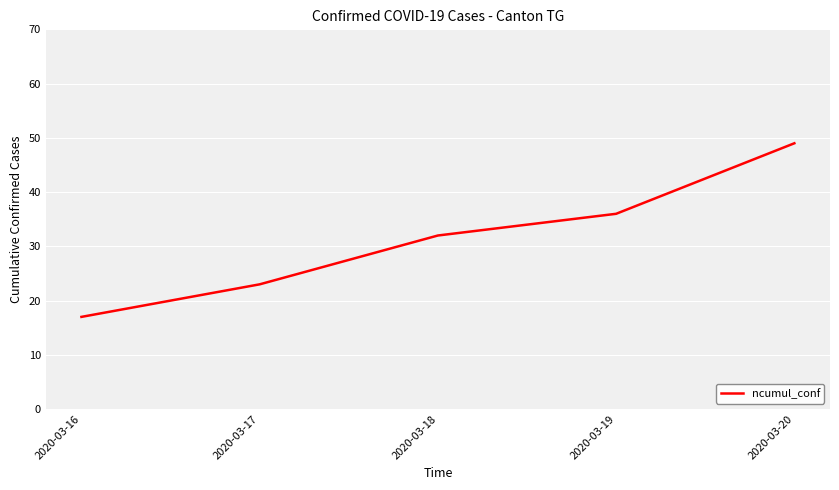

What is the change in value from 2020-03-19 to 2020-03-20?

+13